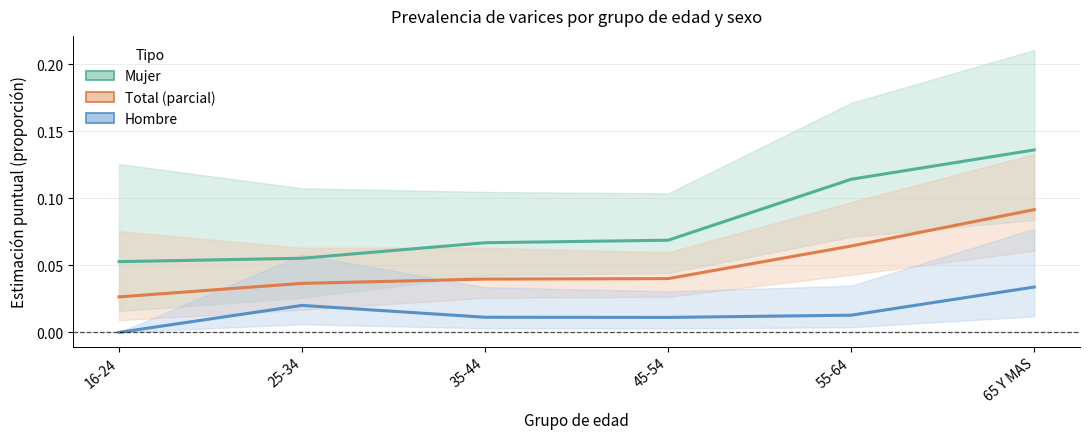

List the labels in order of Hombre (Estimación) value, smallest first.

16-24, 45-54, 35-44, 55-64, 25-34, 65 Y MAS